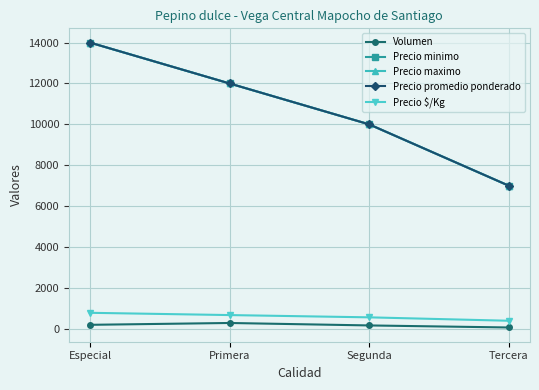

Rank the series by their maximum value, from highest to lowest.

Precio minimo, Precio maximo, Precio promedio ponderado, Precio $/Kg, Volumen